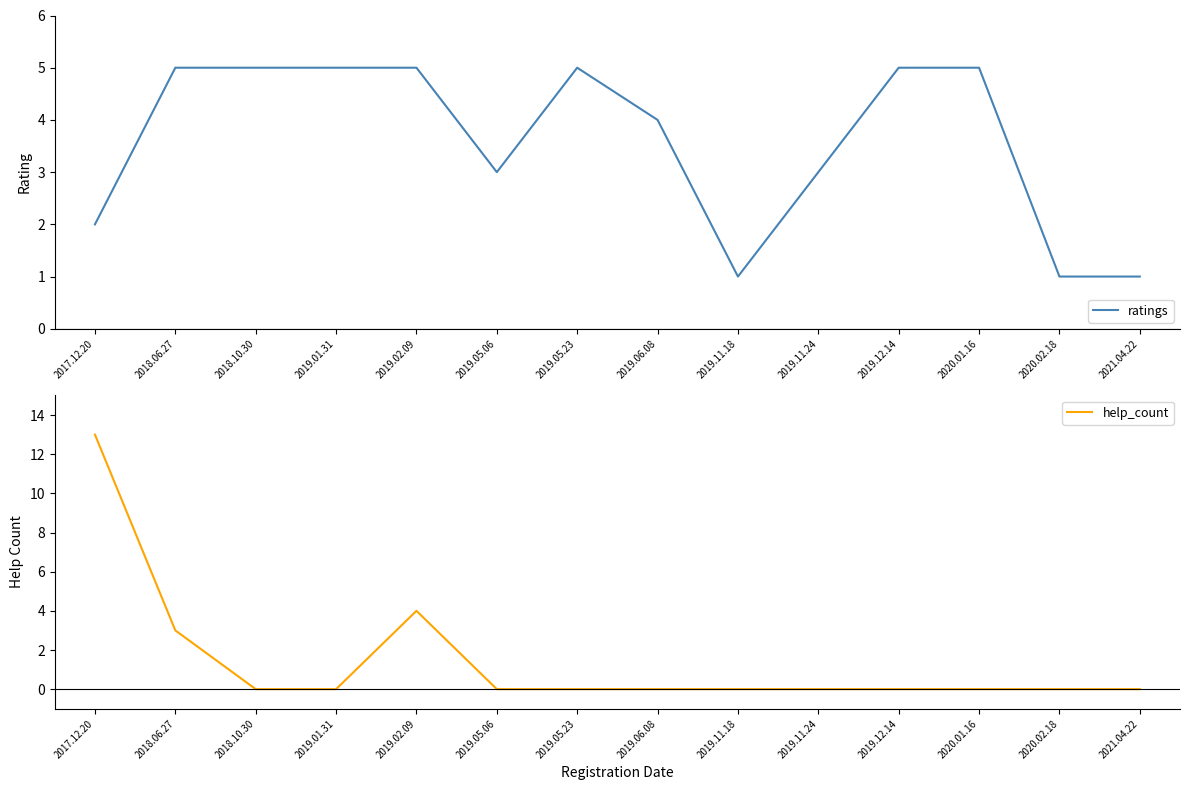

What is the label of the 4th point from the right?

2019.12.14